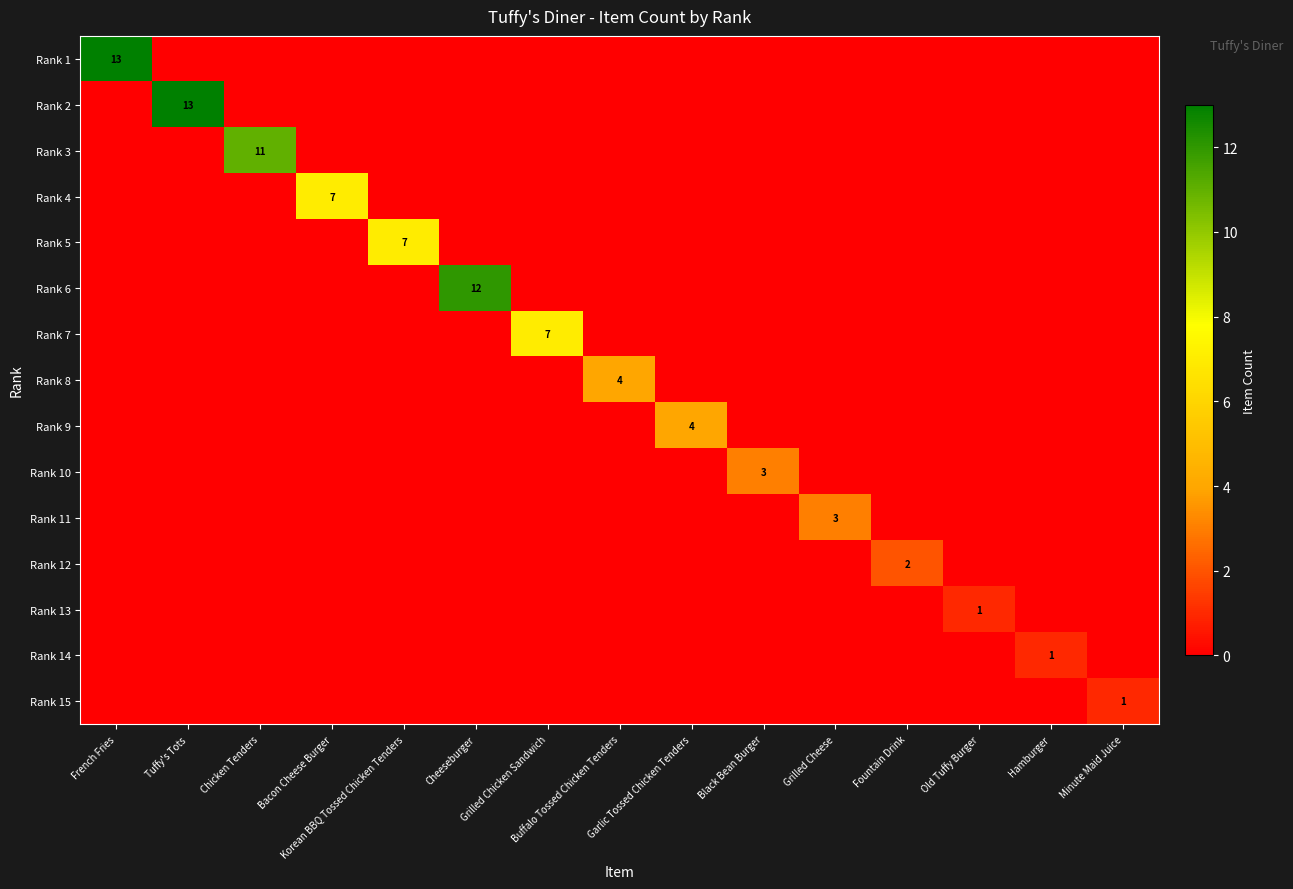

At how many categories does at least one series exceed 12?

2